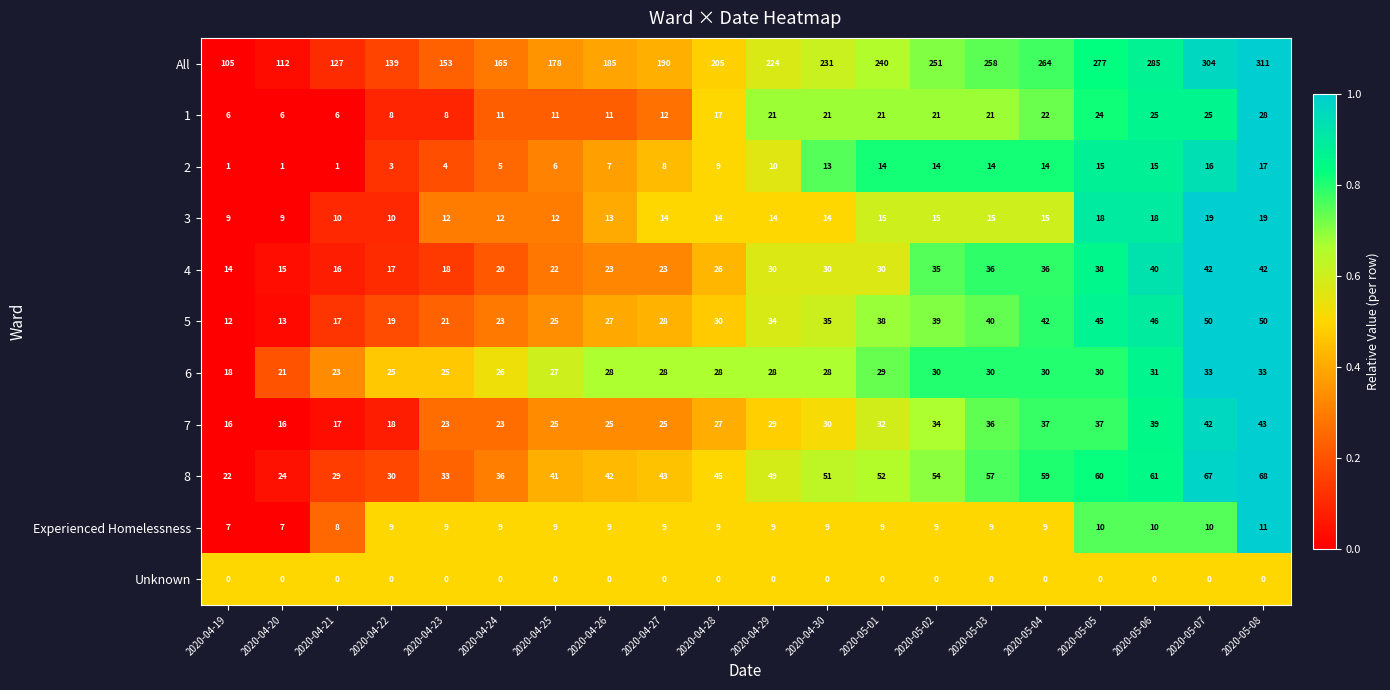

What is the difference between the maximum and minimum values in the All series?

206